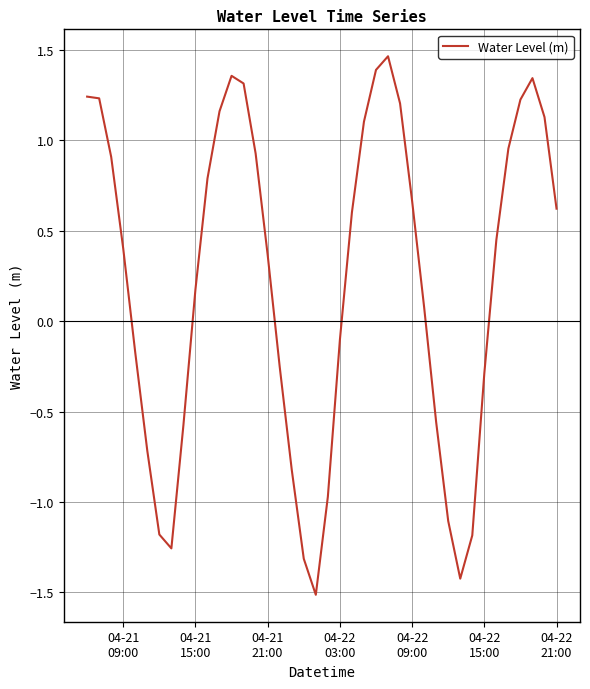

What is the difference between the maximum and minimum values?

3.0